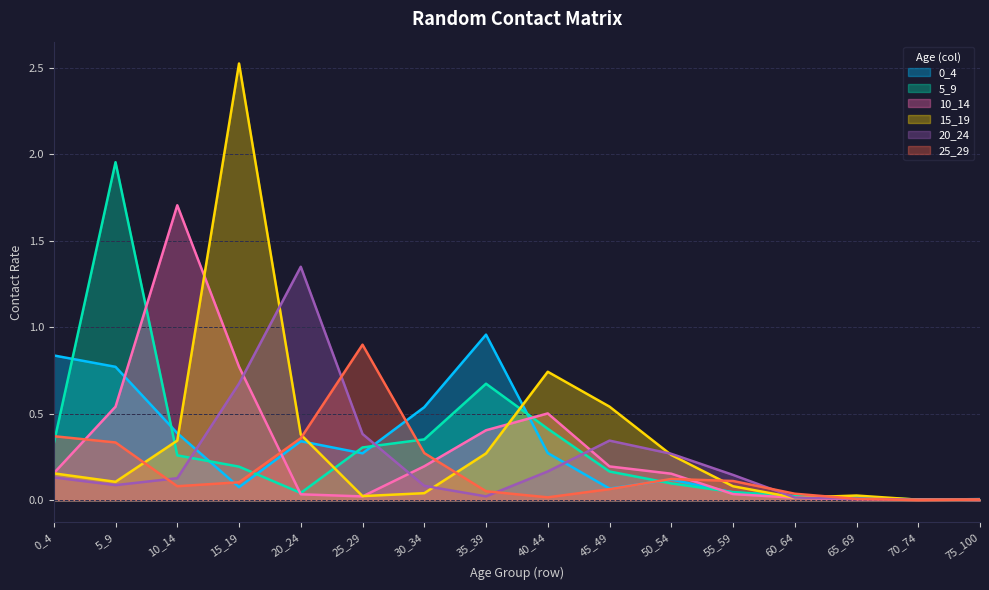

True or false: 0_4 and 10_14 cross at least once.

True